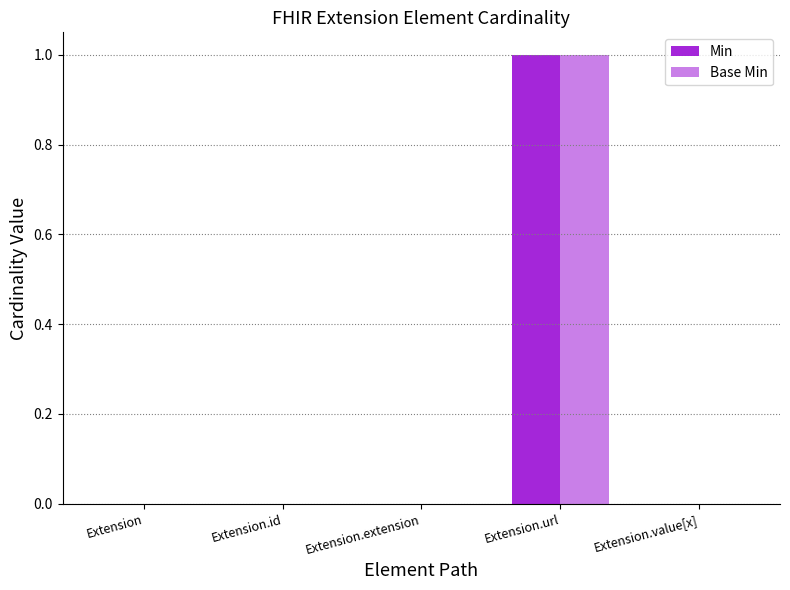

What is the difference between the Base Min values at Extension.value[x] and Extension.url?

1